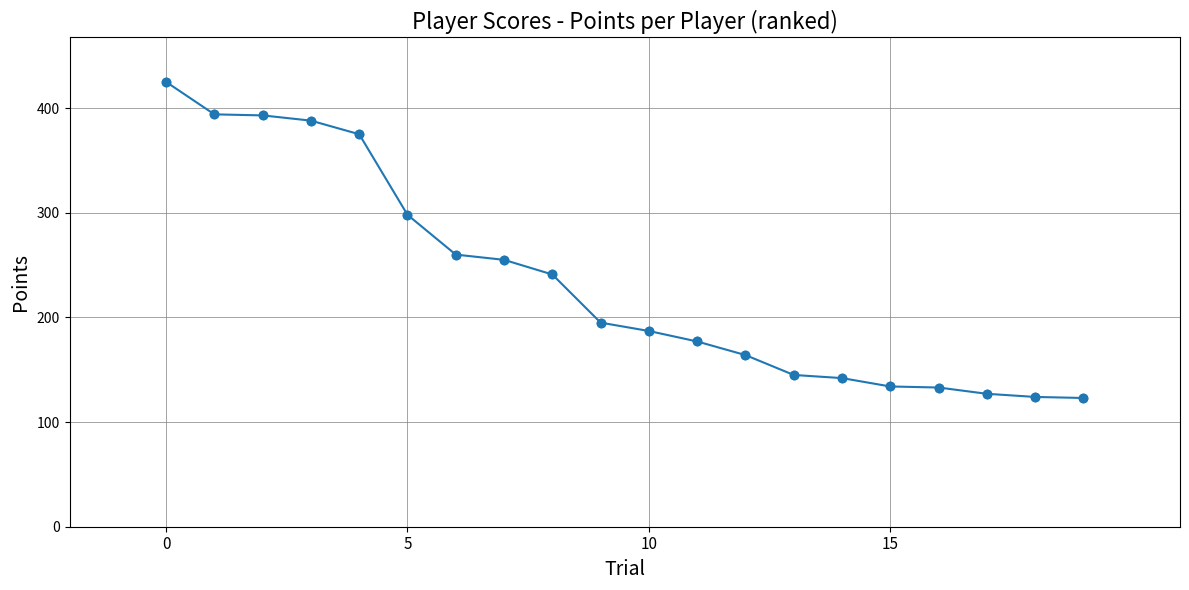

What is the value of the 12th point from the left?

177